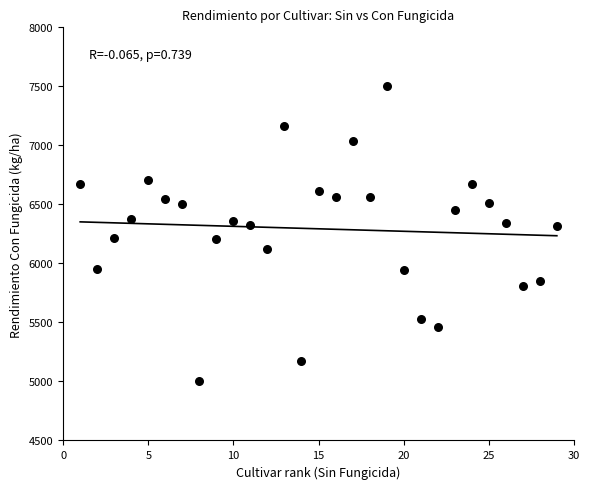

What is the range of X values (max minus min)?

28.0